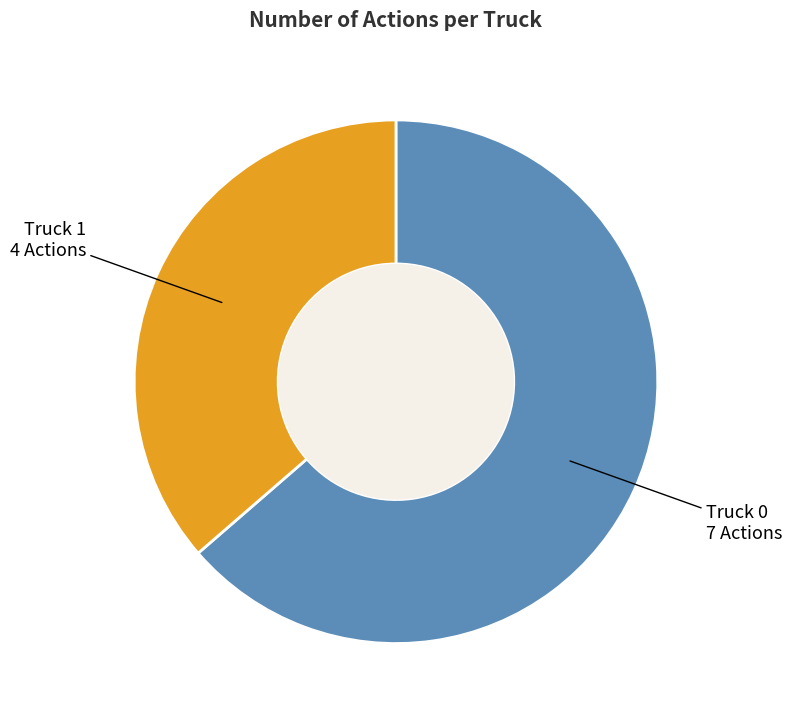

Which slice is the largest?

Truck 0